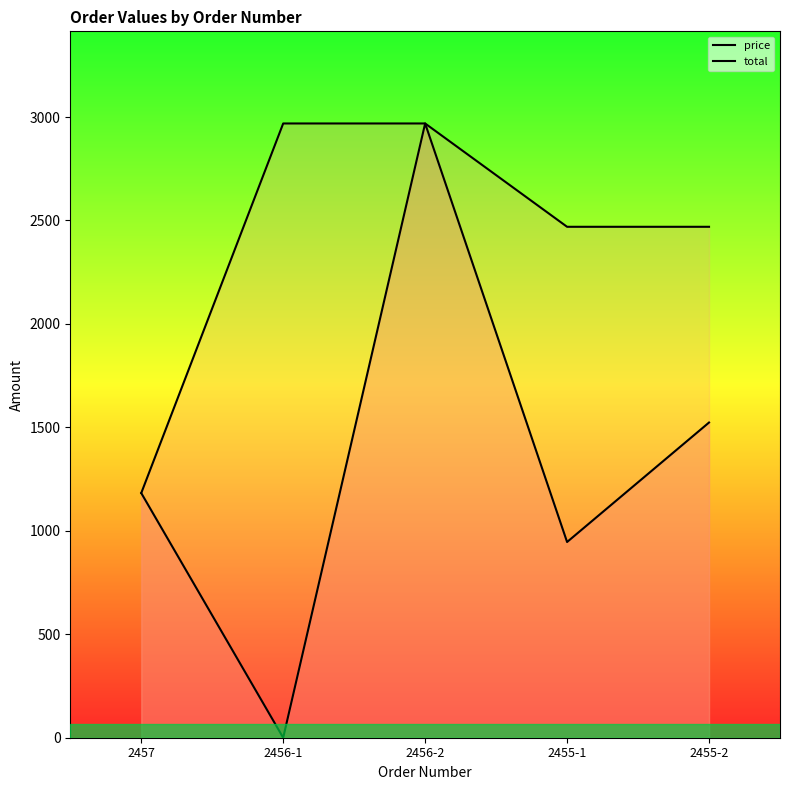

Between 2456-2 and 2455-1, which series saw the biggest shift?

price